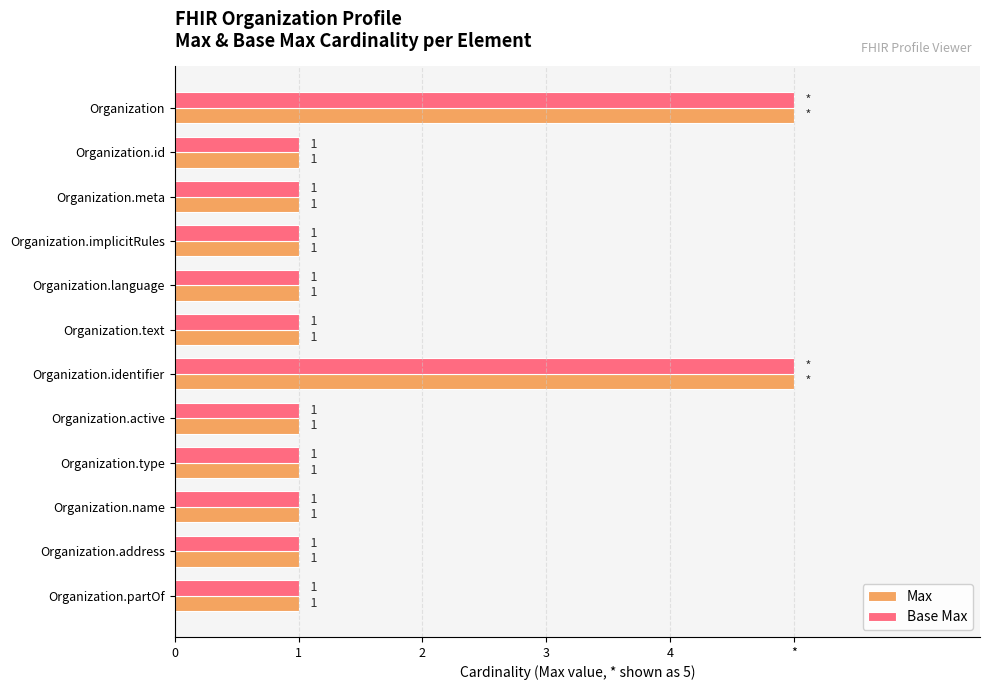

What are all the series names shown in the legend?

Max, Base Max